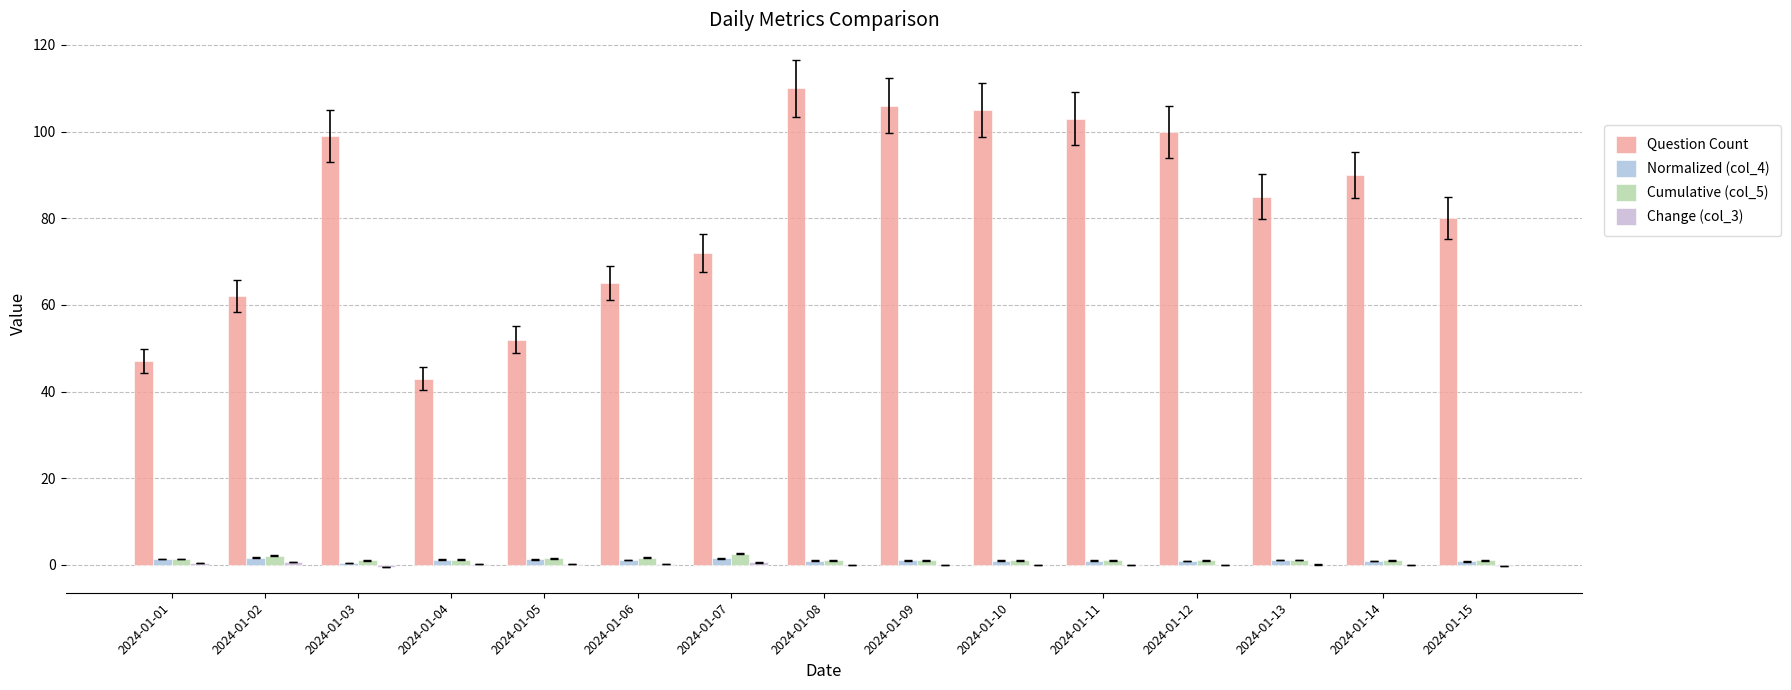

What is the value of the Question Count bar at the 14th from the left?

90.0